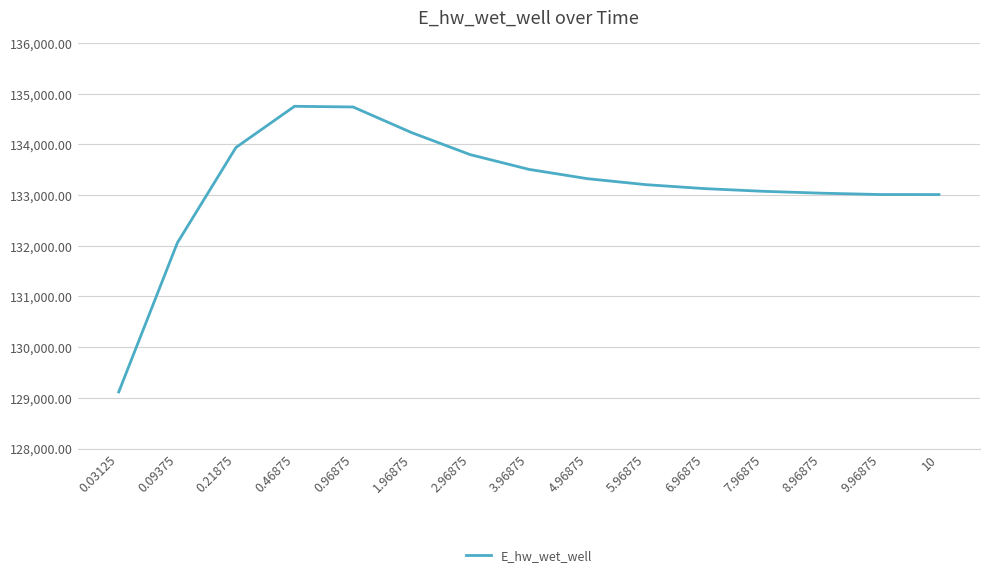

The value at 0.21875 is 187647.2. True or false?

False